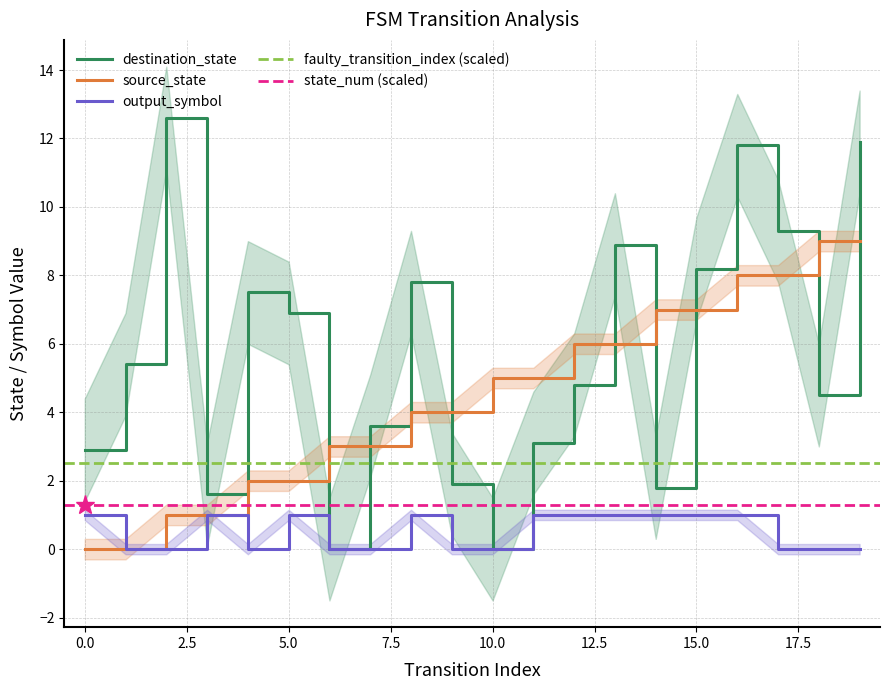

Where is source_state nearest to the value 4?

8